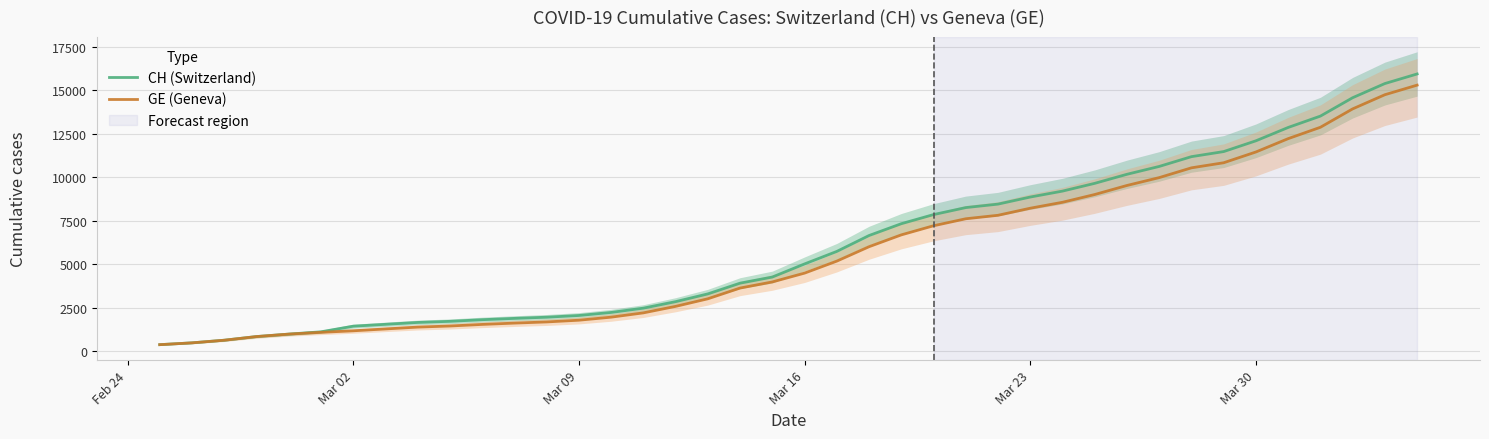

Reading left to right, what are all the values shown in this chart?

CH (Switzerland): 375	479	630	840	981	1113	1436	1544	1652	1715	1809	1885	1952	2051	2226	2472	2845	3291	3908	4259	5012	5731	6644	7323	7847	8249	8449	8855	9196	9642	10162	10613	11175	11467	12086	12852	13505	14561	15375	15926
GE (Geneva): 375	479	630	840	981	1083	1171	1278	1384	1447	1538	1614	1681	1780	1955	2201	2574	3010	3627	3978	4485	5174	6002	6681	7205	7607	7807	8213	8554	9000	9520	9971	10533	10825	11444	12210	12863	13919	14733	15284